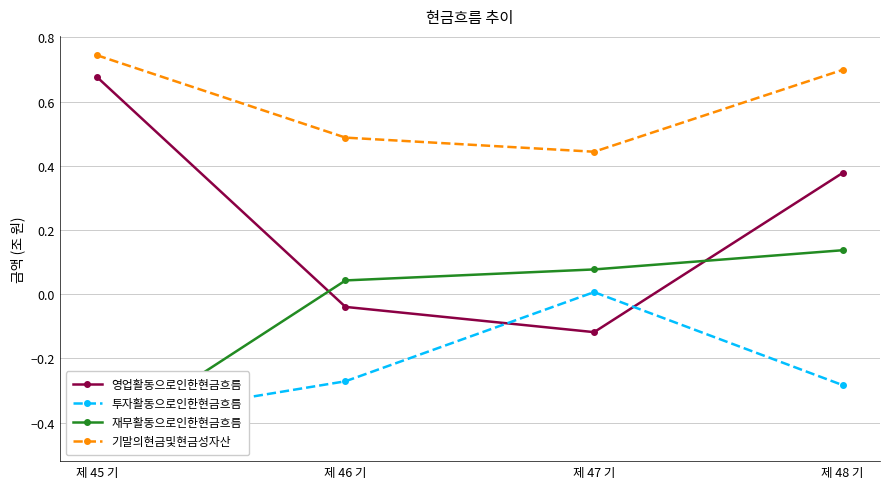

True or false: 영업활동으로인한현금흐름 and 기말의현금및현금성자산 cross at least once.

False